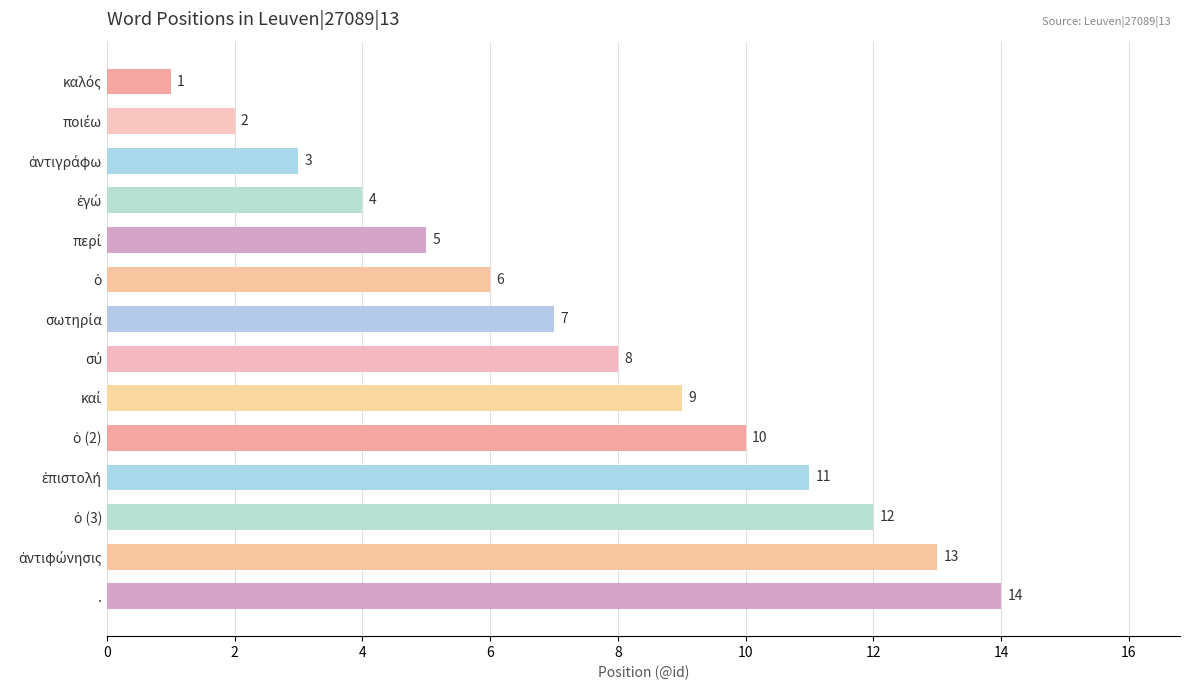

What is the average value?

8